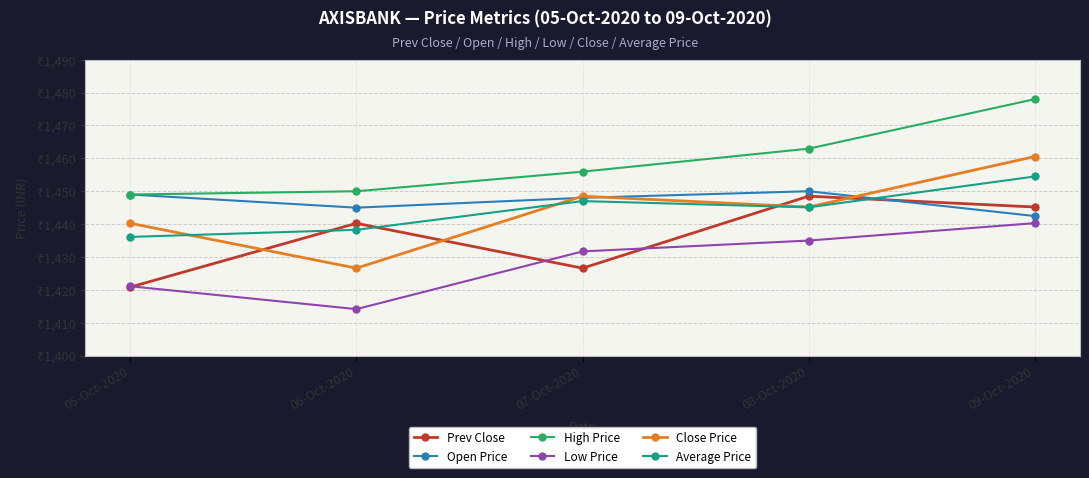

What is the difference between the maximum and minimum values in the High Price series?

29.0